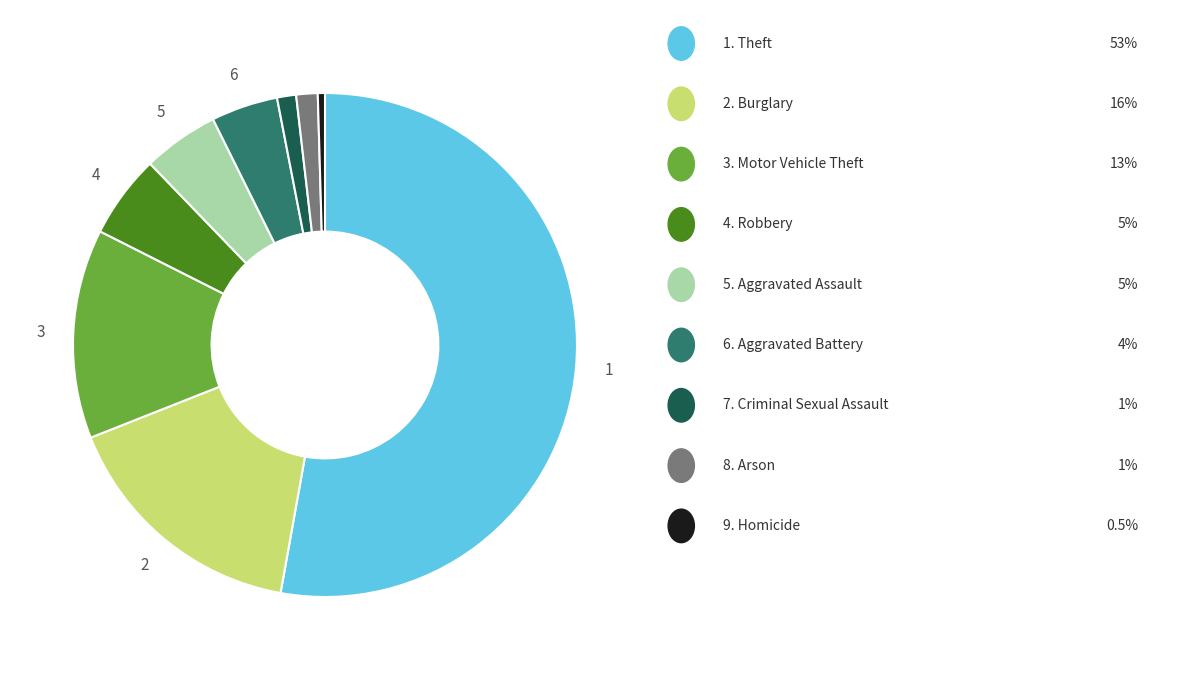

Is there a majority slice in this chart?

Yes